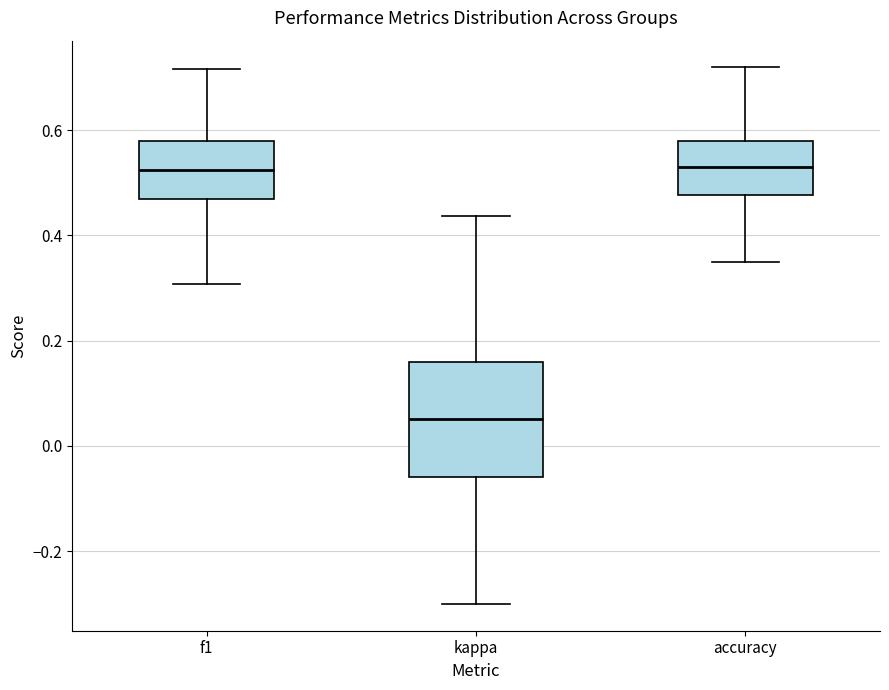

Where is the lower edge of the box for accuracy on the y-axis? The values are not printed on the chart, so give them approximately, as read against the axis.

0.48